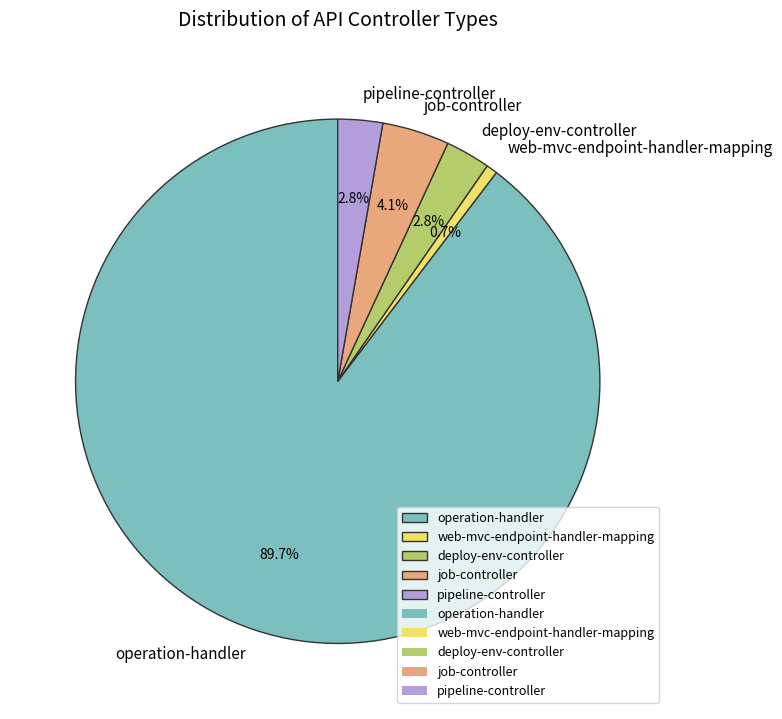

To the nearest percent, what portion does web-mvc-endpoint-handler-mapping represent?

1%